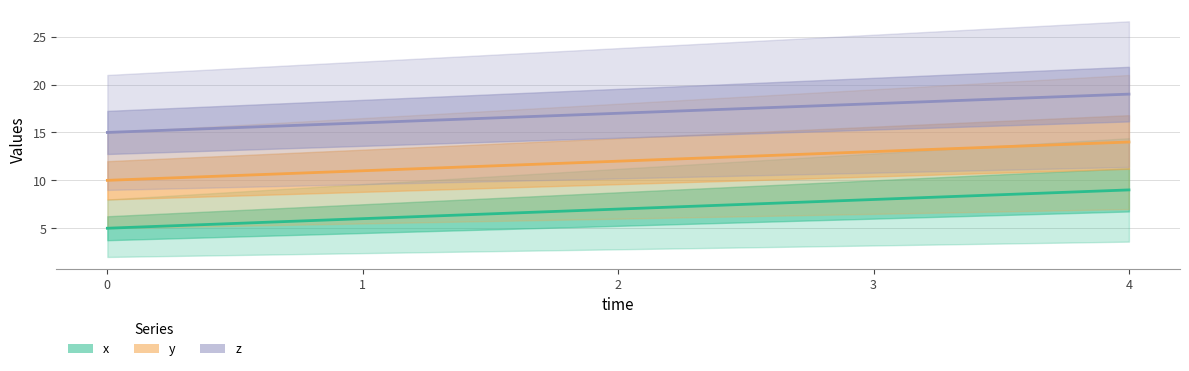

At which label does y first exceed 12?

3